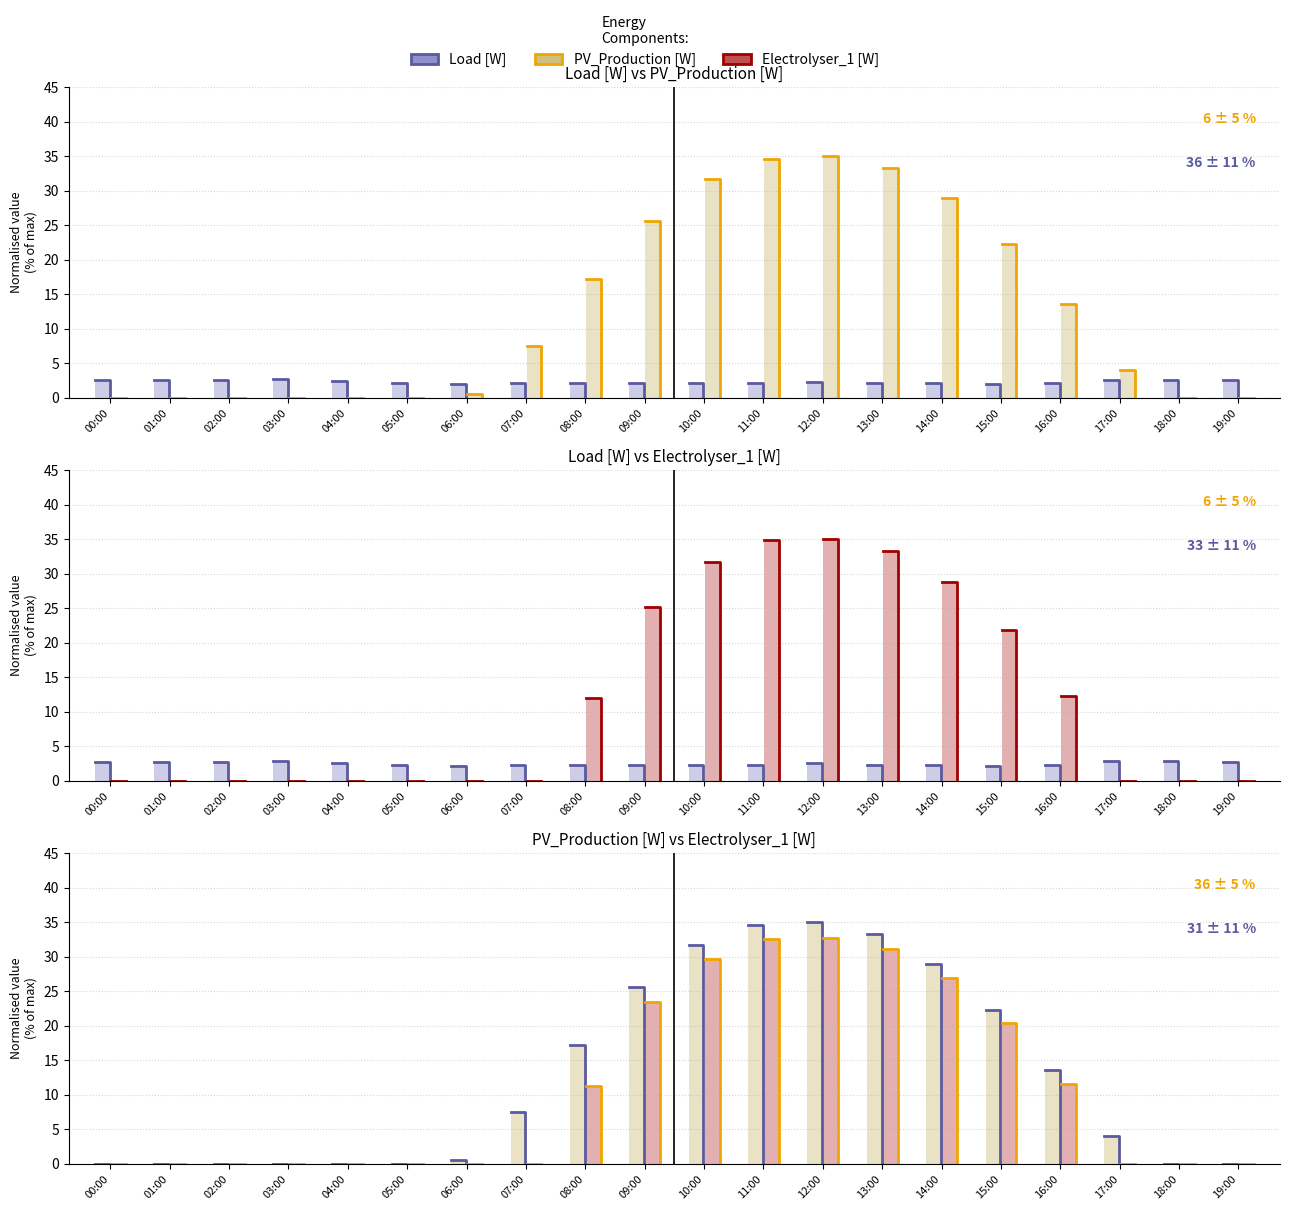

What is the total value across all series at 16:00?

27.3